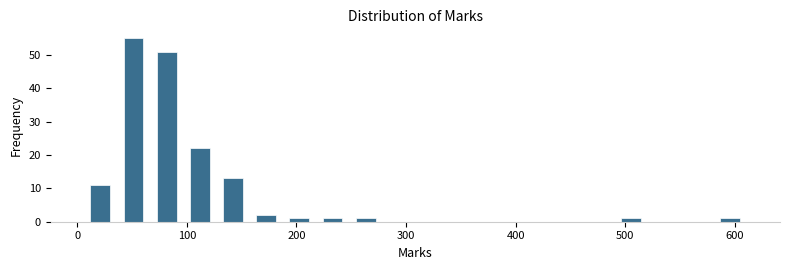

Read against the x-axis, roughly where is the centre of the tallest bar?

50